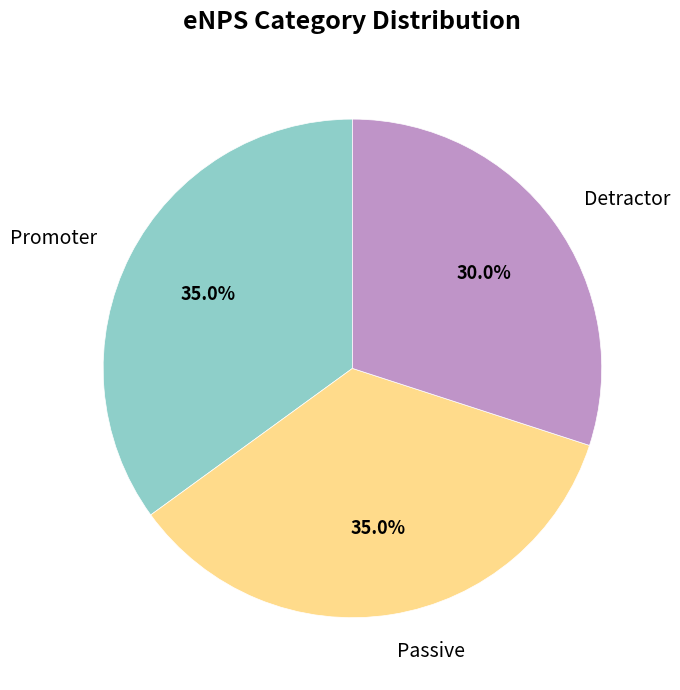

To the nearest percent, what percentage of the pie is Passive?

35%